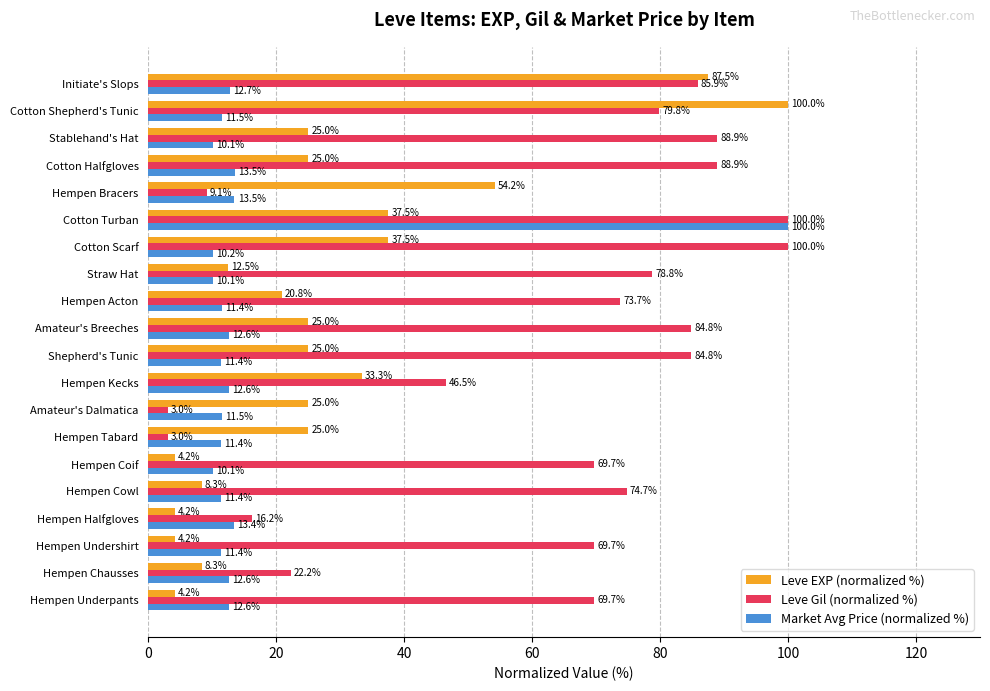

At which category is the sum across all series the highest?

Cotton Turban